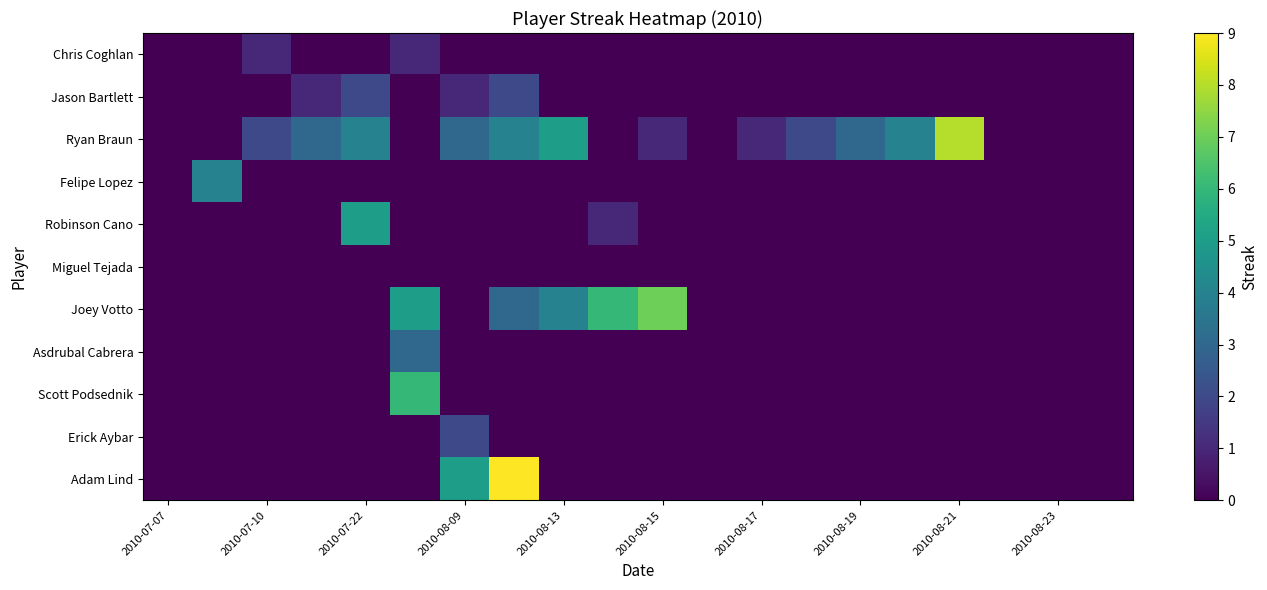

How many data points does each series have?

20